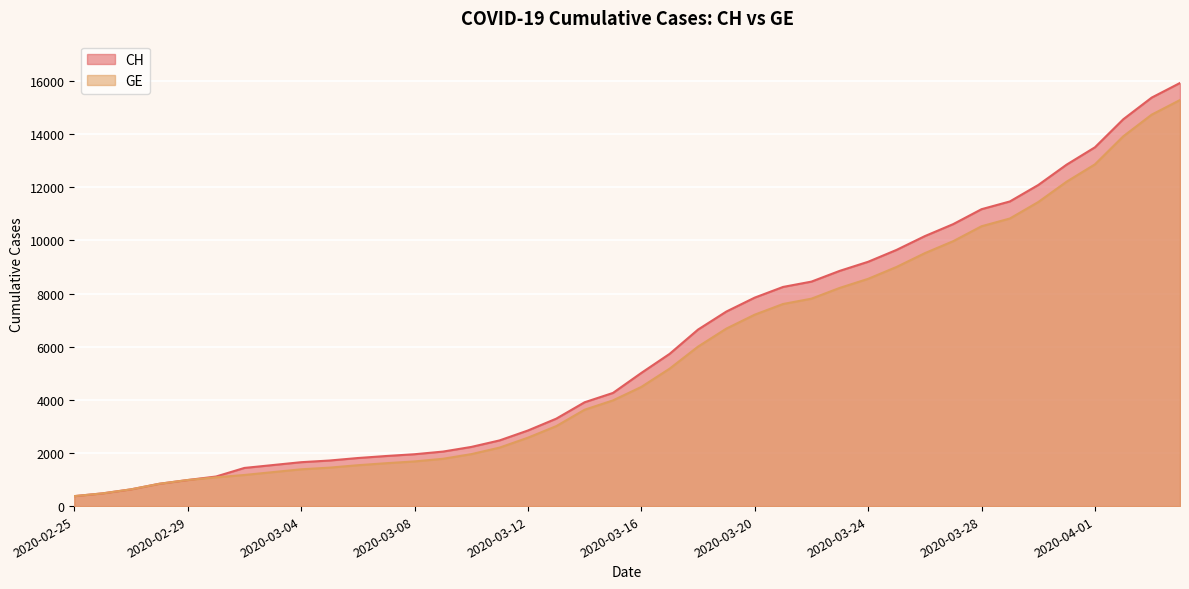

True or false: CH and GE intersect in this chart.

False